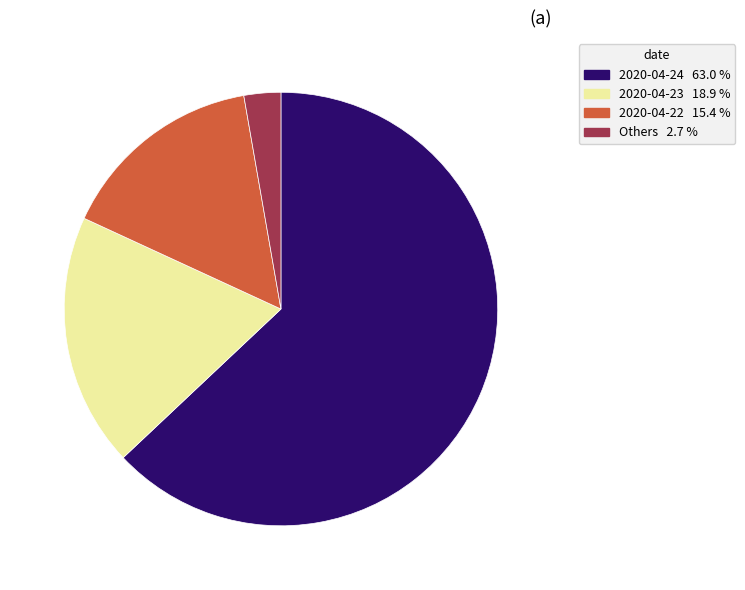

Does any single category account for the majority?

Yes